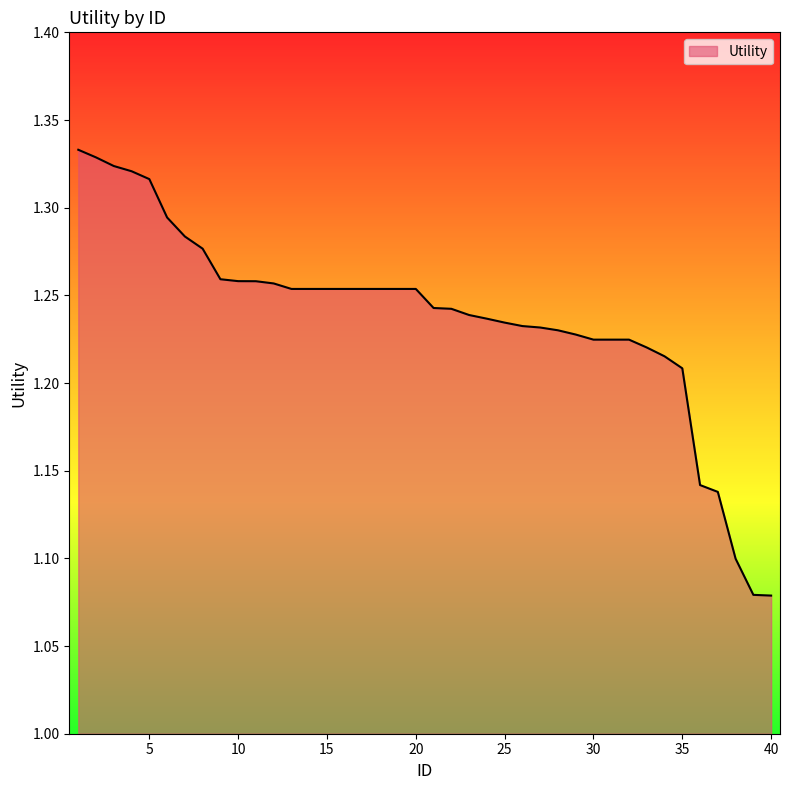

Does the chart display data point markers on the line(s)?

No